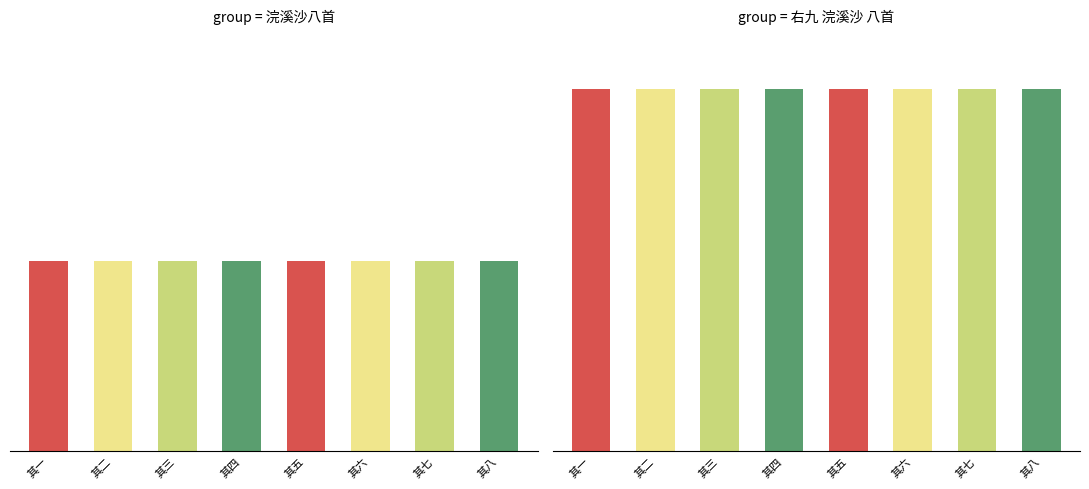

At which category does the chart reach its peak across all series?

其六